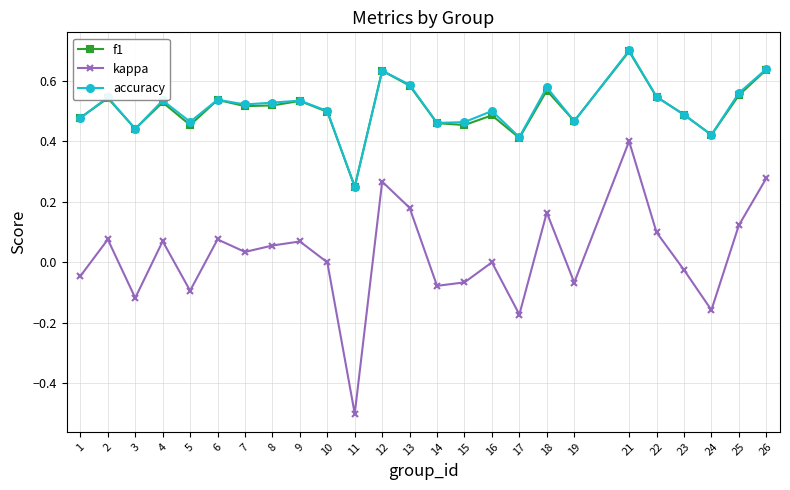

How many categories are shown in the chart?

25